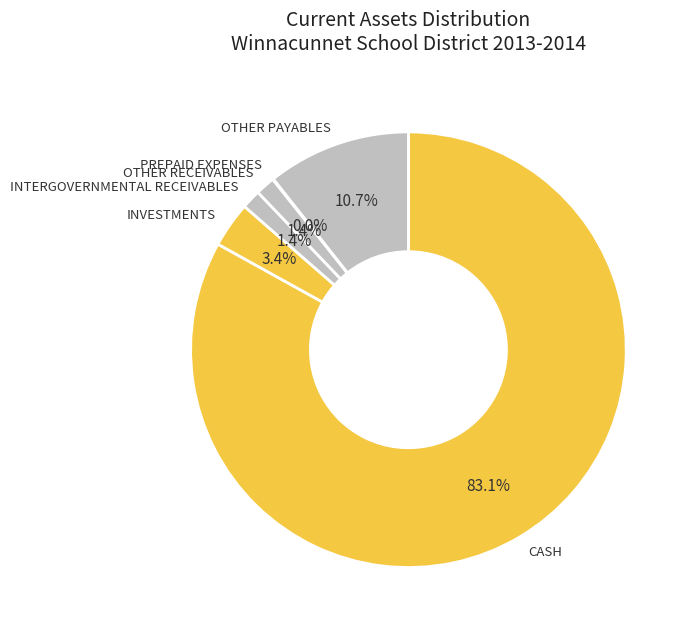

Which category has the biggest portion of the pie?

CASH